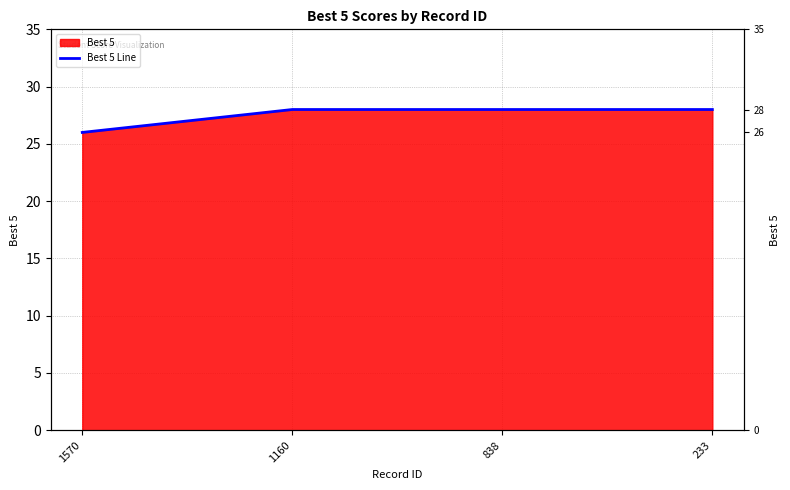

What is the smallest value displayed?

26